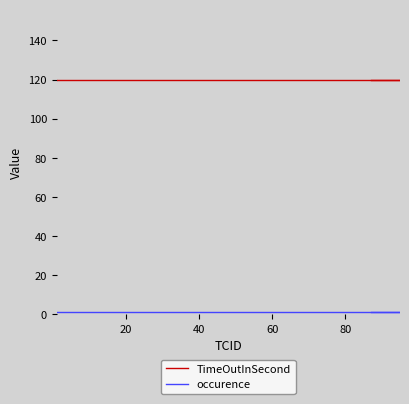

Reading left to right, transcribe all the data shown in this chart.

TimeOutInSecond: 120	120	120	120	120	120	120	120	120	120	120	120	120	120	120	120	120	120	120	120	120	120	120	120	120	120	120	120	120	120	120	120	120	120	120	120	120	120	120	120
occurence: 1	1	1	1	1	1	1	1	1	1	1	1	1	1	1	1	1	1	1	1	1	1	1	1	1	1	1	1	1	1	1	1	1	1	1	1	1	1	1	1